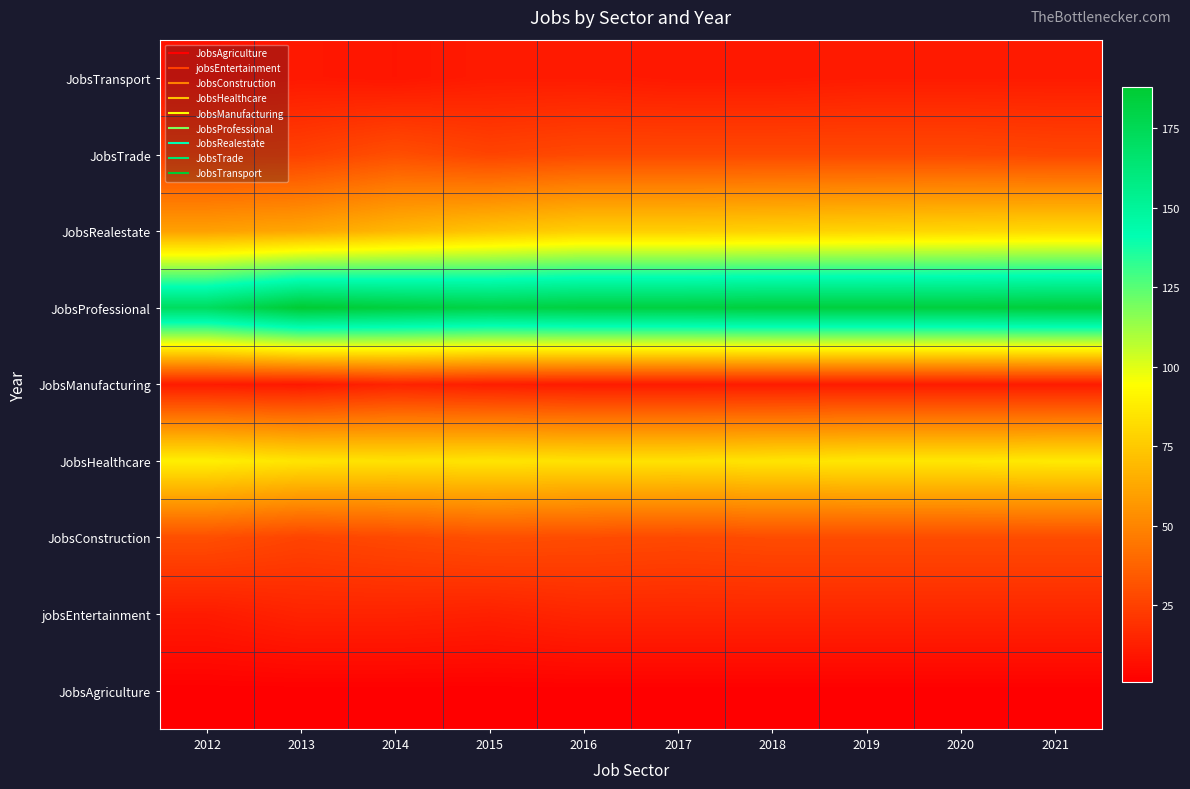

At which category does the chart reach its minimum across all series?

2012